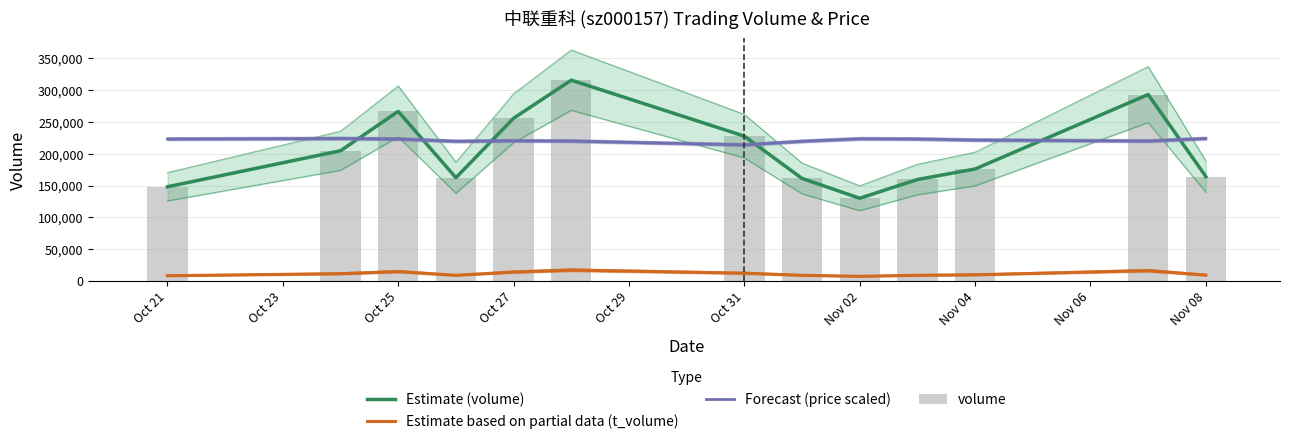

What position from the right is Oct 21?

13